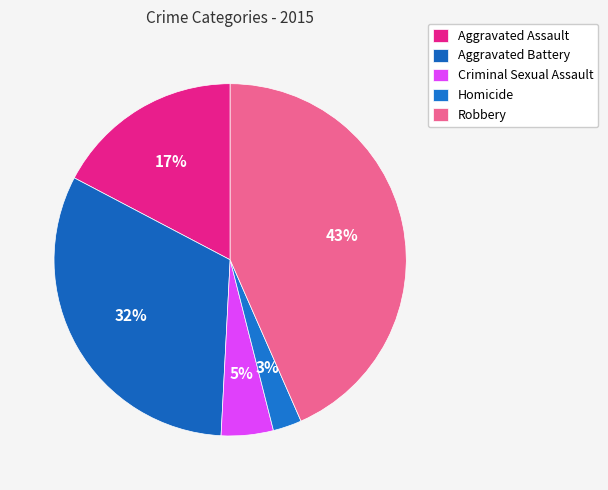

Which has a higher value, Aggravated Battery or Robbery?

Robbery